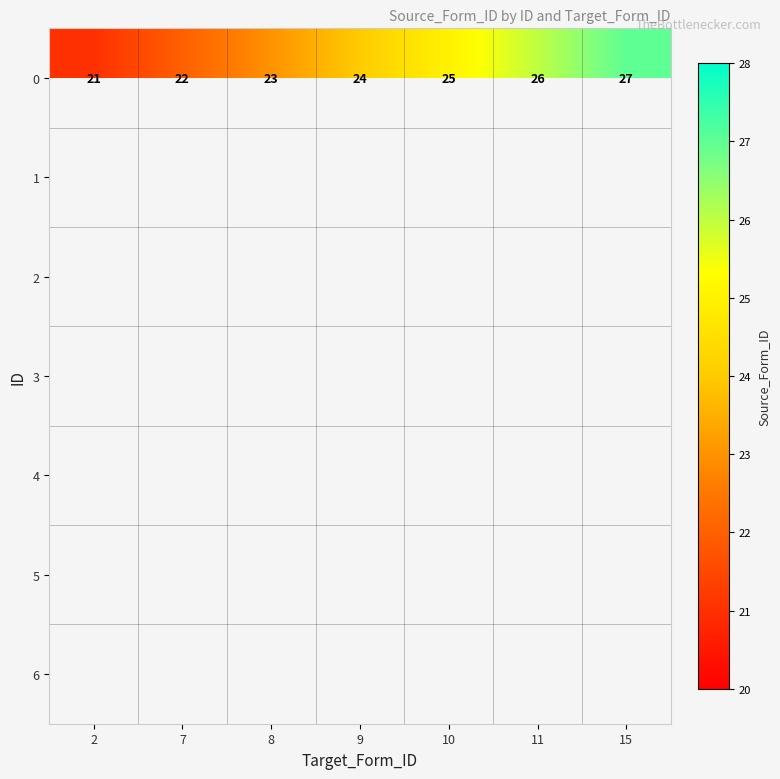

What is the lowest value of the 0 series?

21